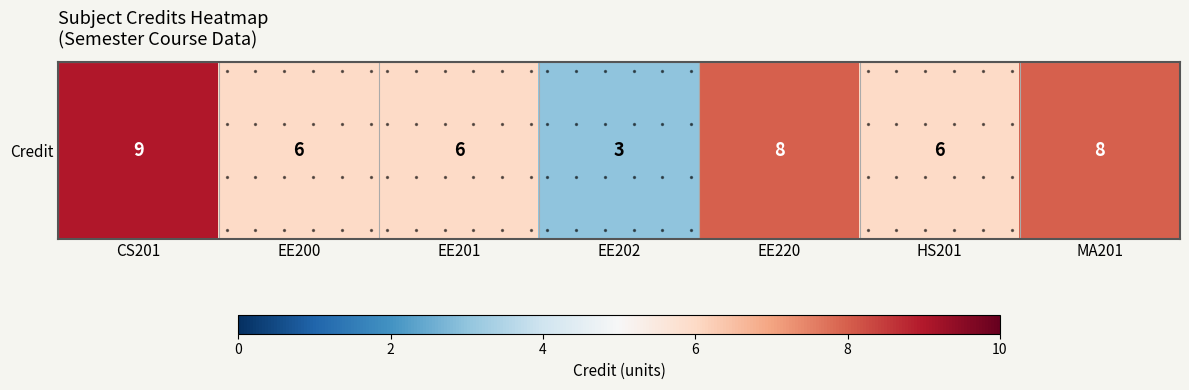

At which category does the chart reach its minimum across all series?

EE202